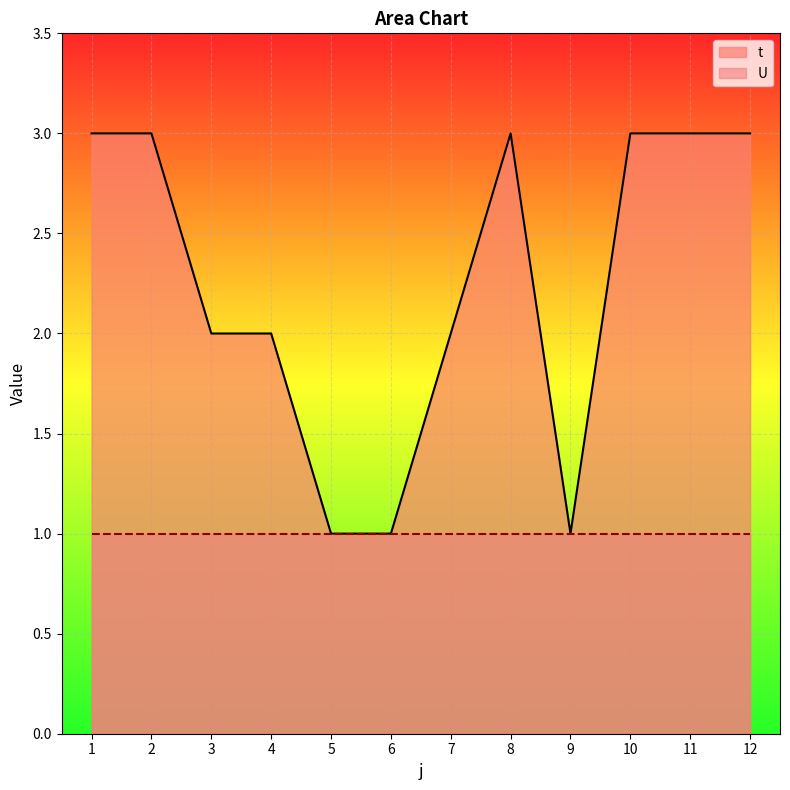

Is it true that the value at 10 is 1?

False